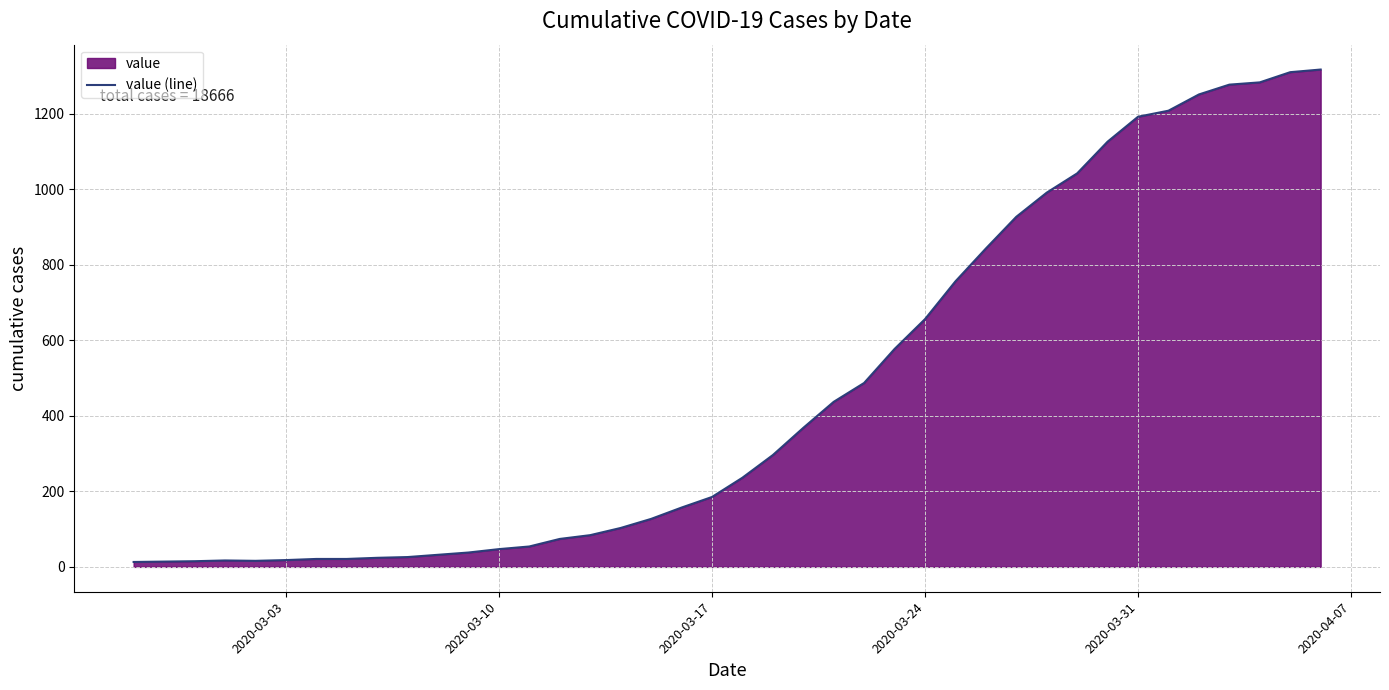

What is the maximum value shown in the chart?

1317